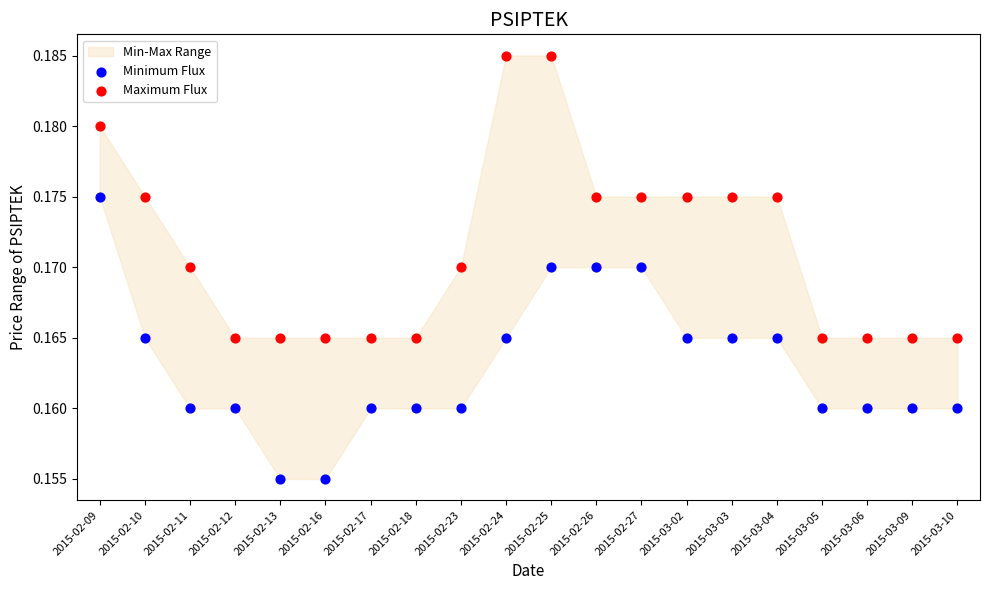

Which series reaches the maximum Y coordinate?

Maximum Flux